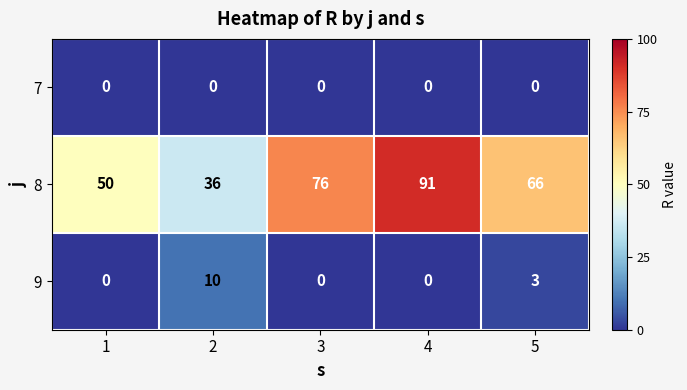

How many values in the 8 series are below 66?

2